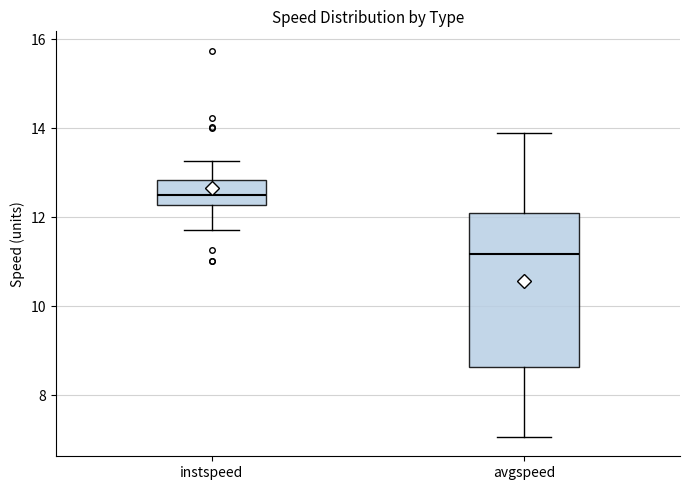

Which box has the highest median line?

instspeed